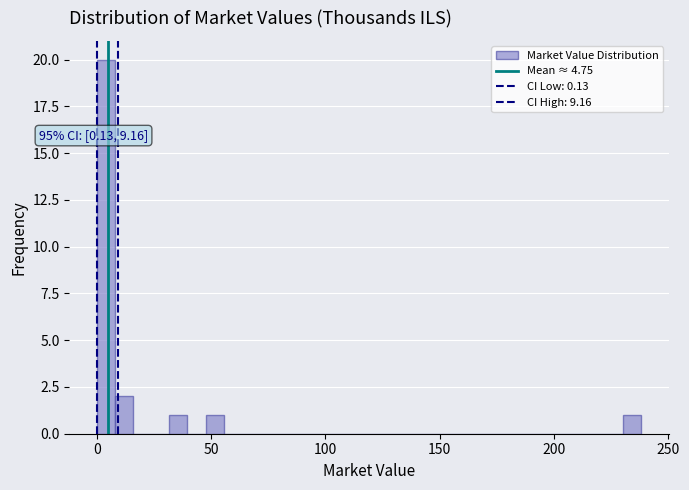

Read against the x-axis, roughly where is the centre of the tallest bar?

5